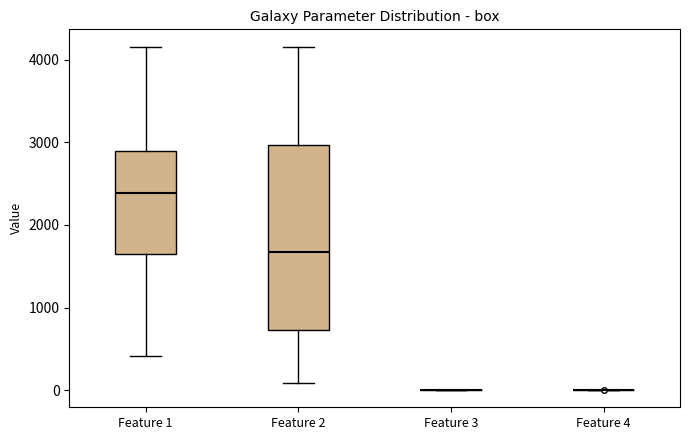

Reading left to right, read every box against the y-axis: the position of its median line, the range the box covers, and the ends of its whiskers. The values are not printed on the chart, so give them approximately, as read against the axis.

Feature 1: median 2400, box 1600 to 2900, whiskers 400 to 4200
Feature 2: median 1700, box 700 to 3000, whiskers 100 to 4200
Feature 3: box collapsed to a line at 0, whiskers 0 to 0
Feature 4: box collapsed to a line at 0, whiskers 0 to 0